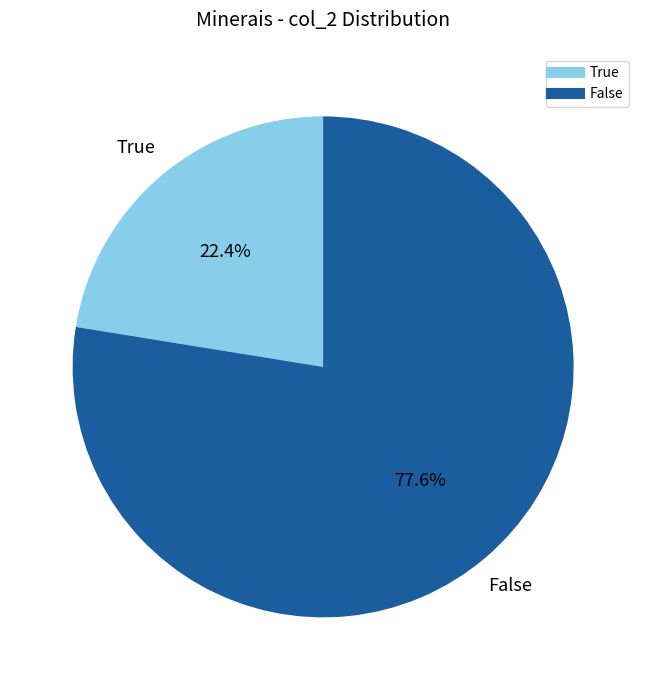

To the nearest percent, what is the difference between the False and True slice percentages?

55%